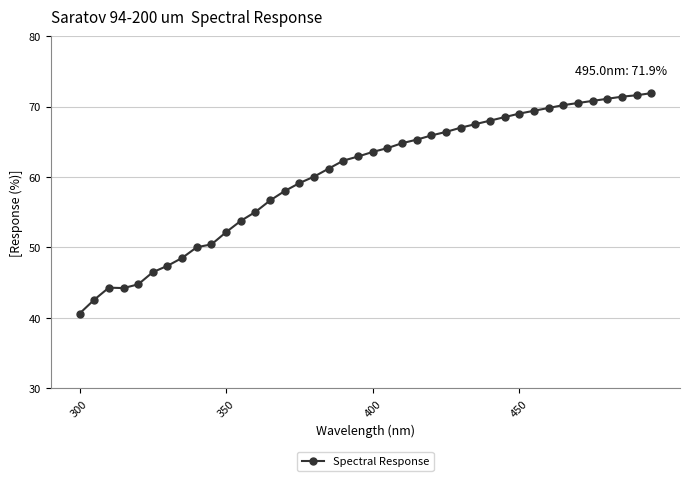

What is the average value?

60.2